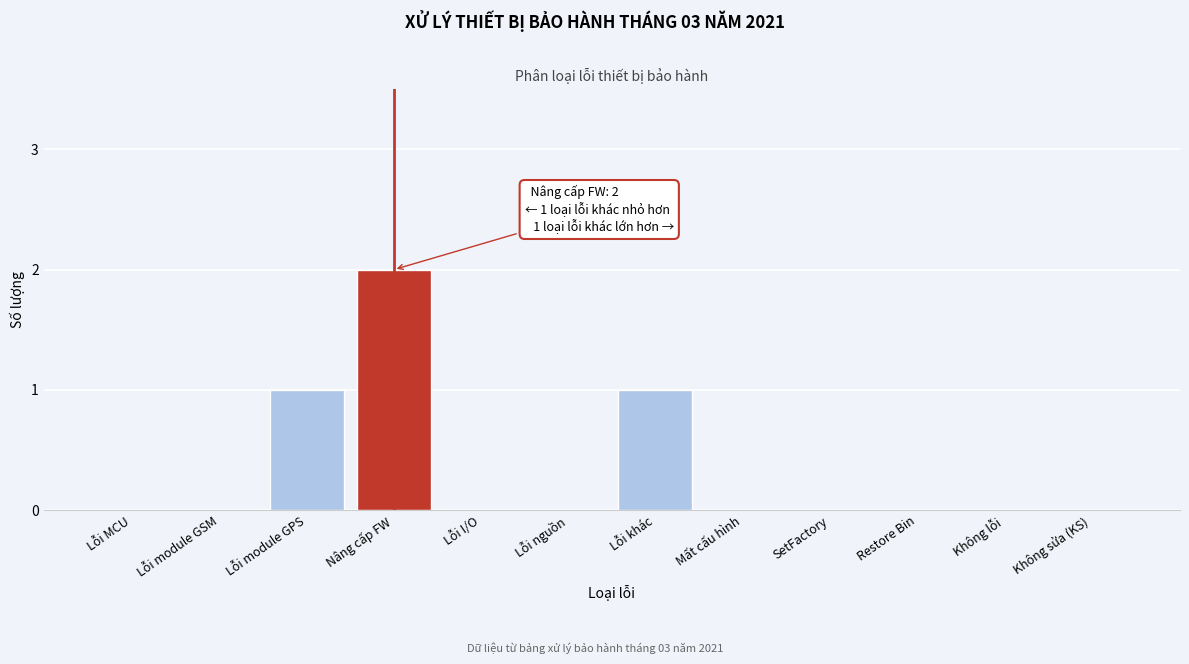

Reading left to right, extract all data points from this chart.

Lỗi MCU=0	Lỗi module GSM=0	Lỗi module GPS=1	Nâng cấp FW=2	Lỗi I/O=0	Lỗi nguồn=0	Lỗi khác=1	Mất cấu hình=0	SetFactory=0	Restore Bin=0	Không lỗi=0	Không sửa (KS)=0